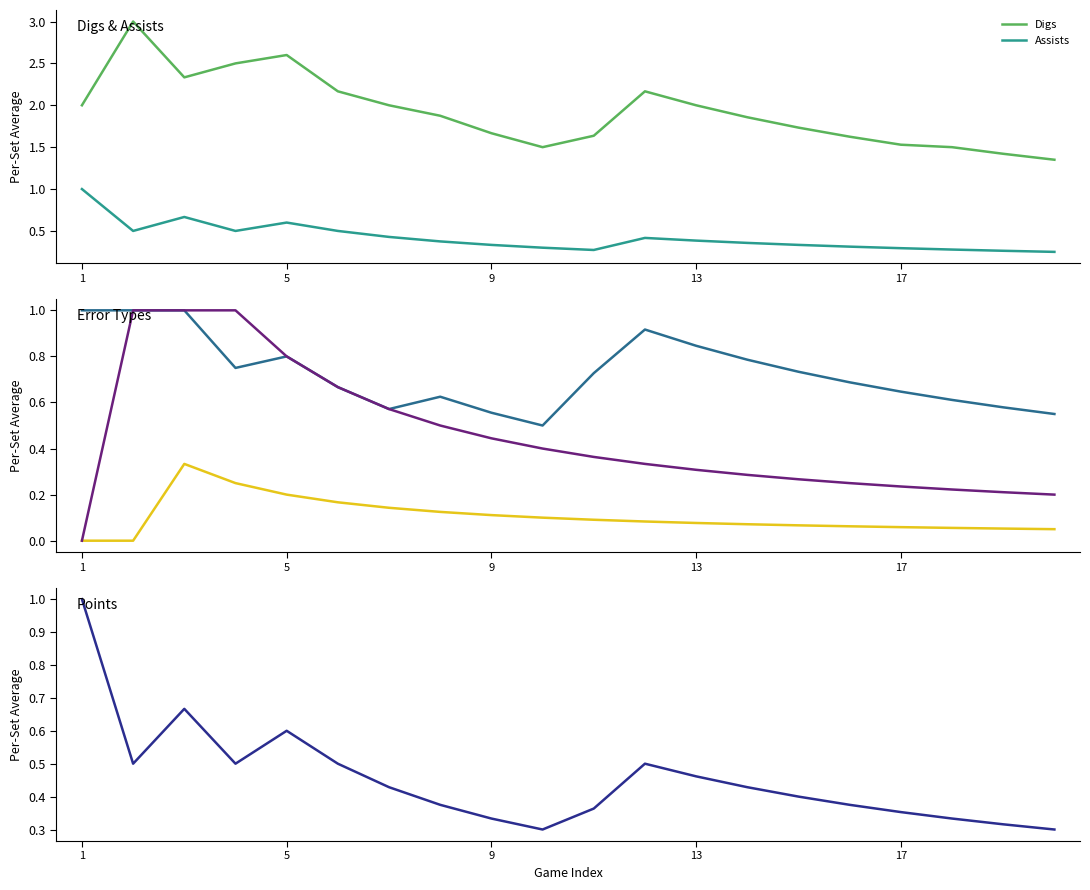

True or false: Assists and Digs cross at least once.

False